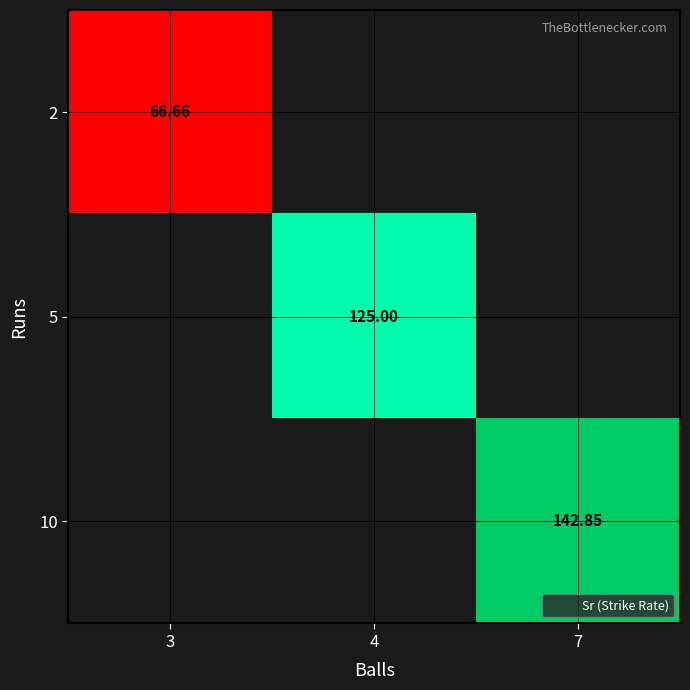

List the labels in order of 5 value, smallest first.

3, 4, 7